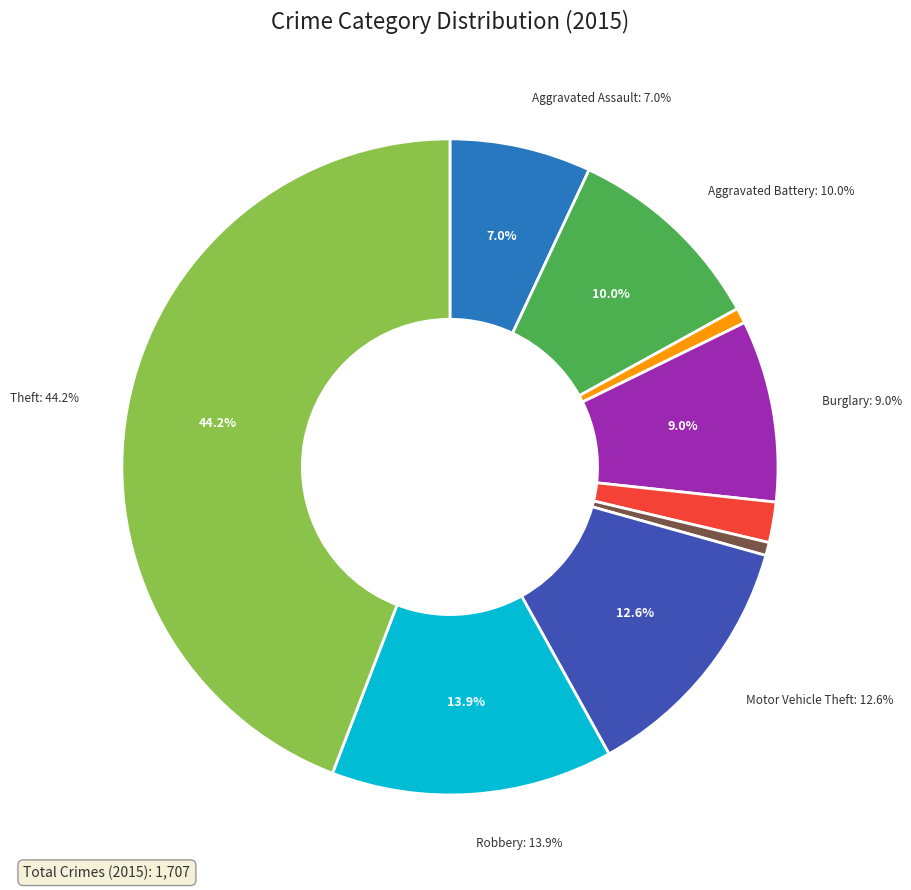

To the nearest percent, what is the difference between the Motor Vehicle Theft and Arson slice percentages?

12%